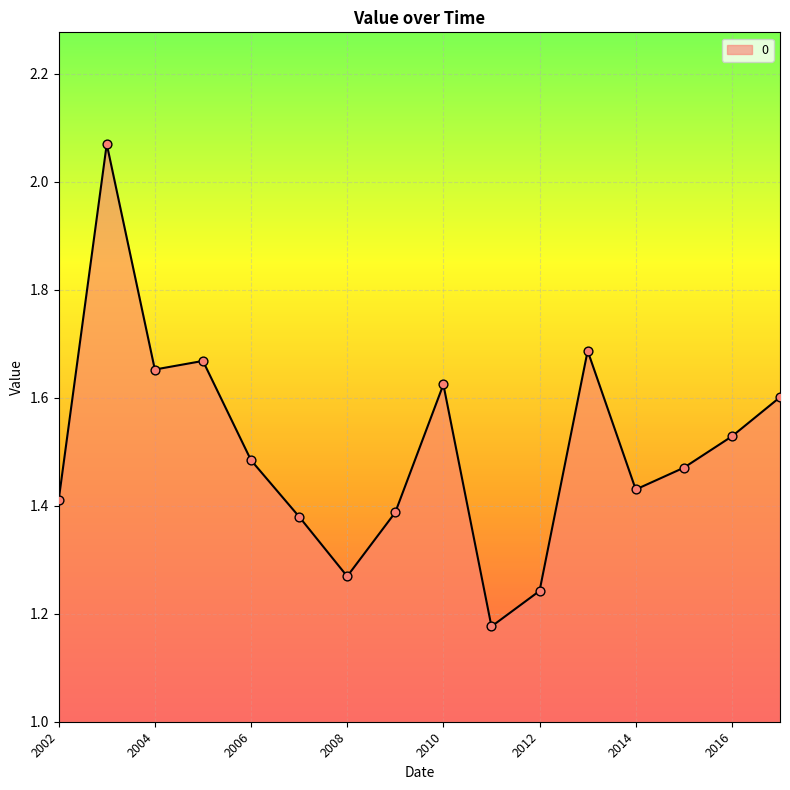

What is the difference between the maximum and minimum values?

0.9